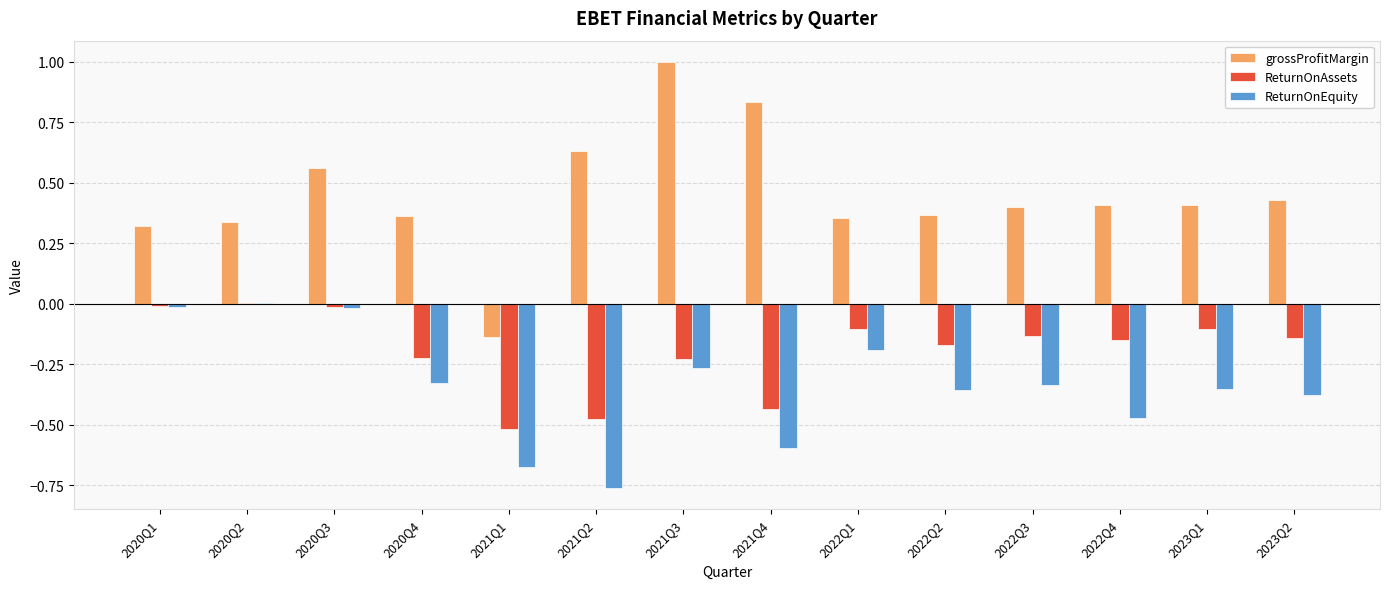

Which series changed the most between 2020Q2 and 2022Q4?

ReturnOnEquity